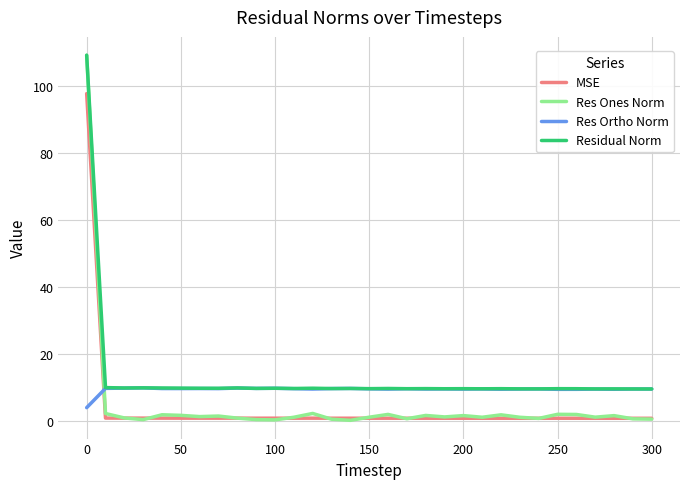

Which series ends up on top after the final intersection of Res Ones Norm and Res Ortho Norm?

Res Ortho Norm